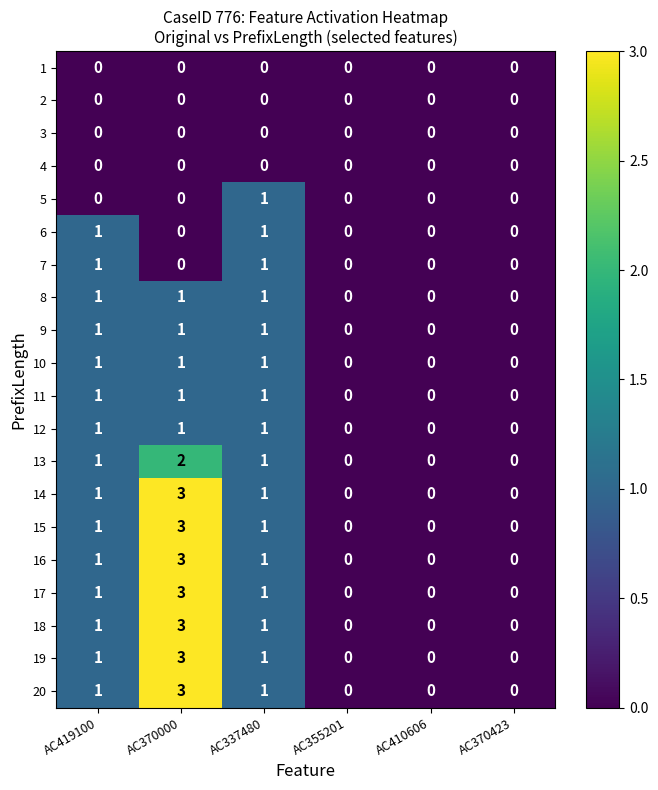

At which category is the sum across all series the highest?

AC370000